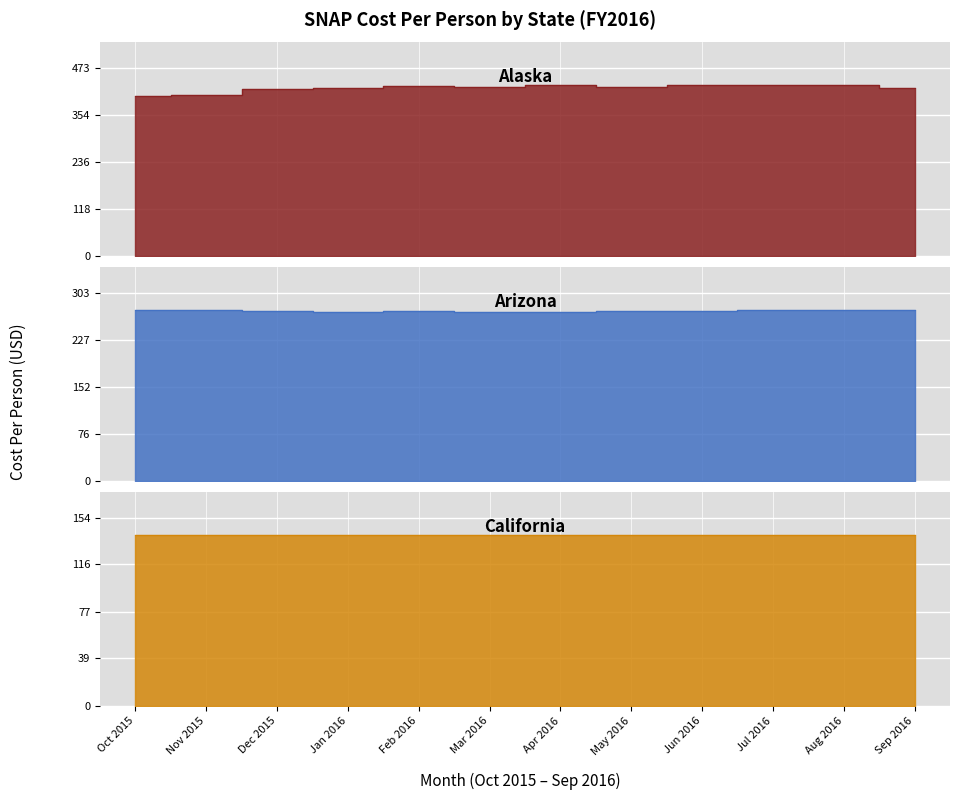

Where does the Alaska series first go above 425?

Feb 2016